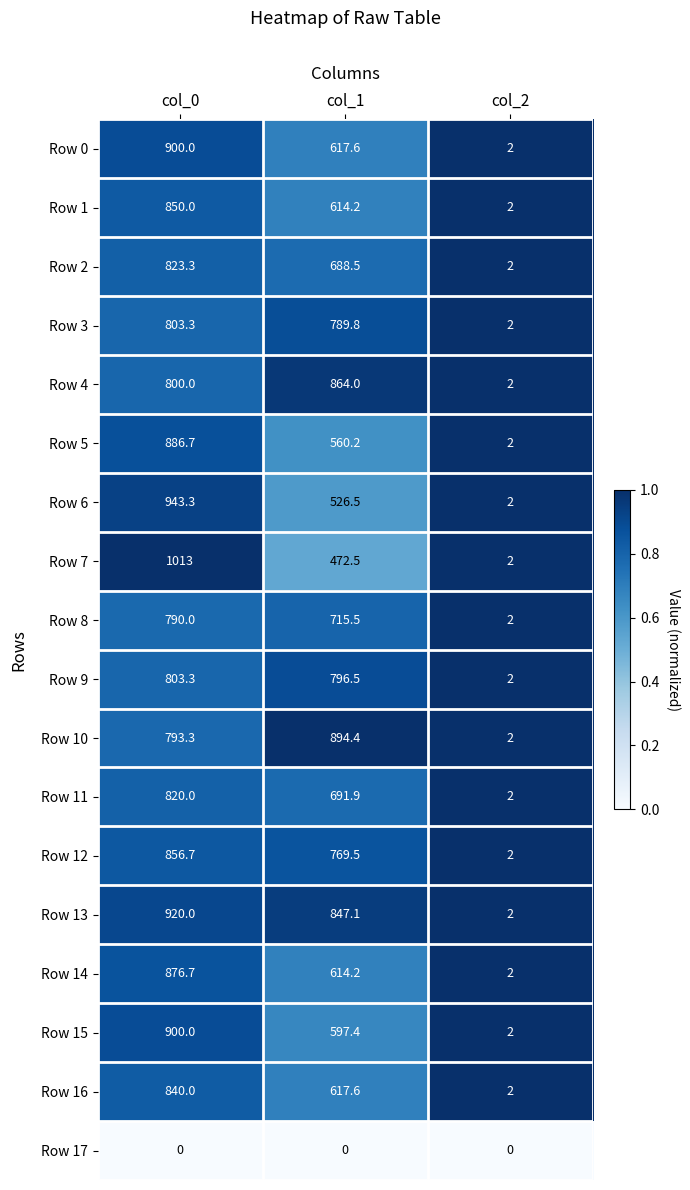

What is the difference between the highest and lowest values at col_2?

2.0